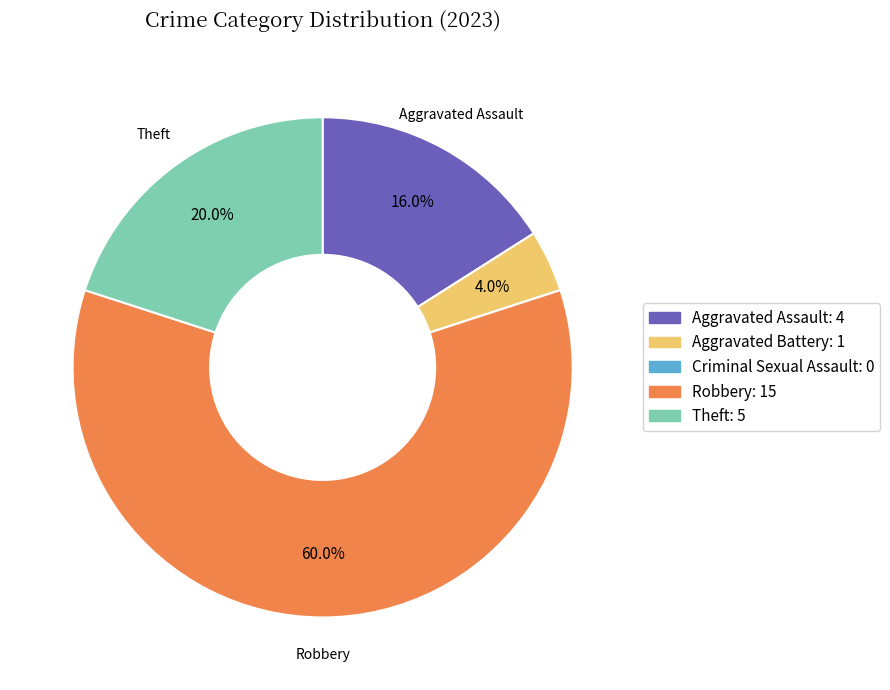

Is there a majority slice in this chart?

Yes